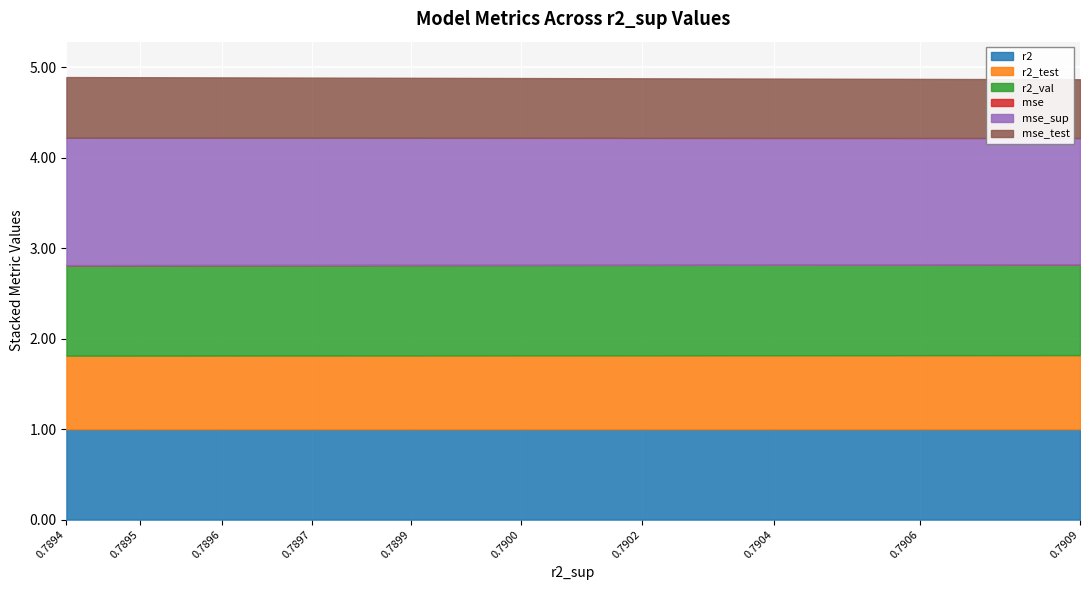

Count the number of categories in the chart.

10